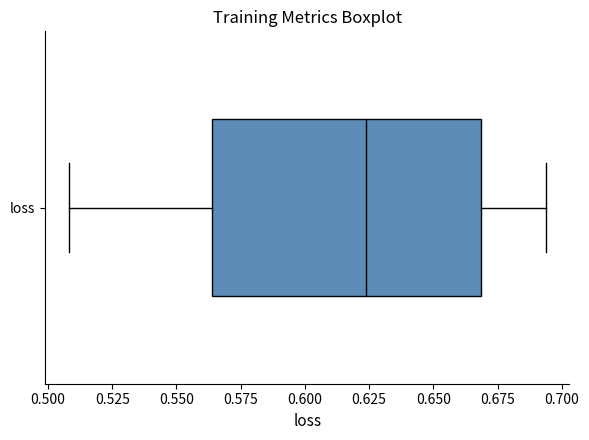

Where is the right edge of the box for loss on the x-axis? The values are not printed on the chart, so give them approximately, as read against the axis.

0.670